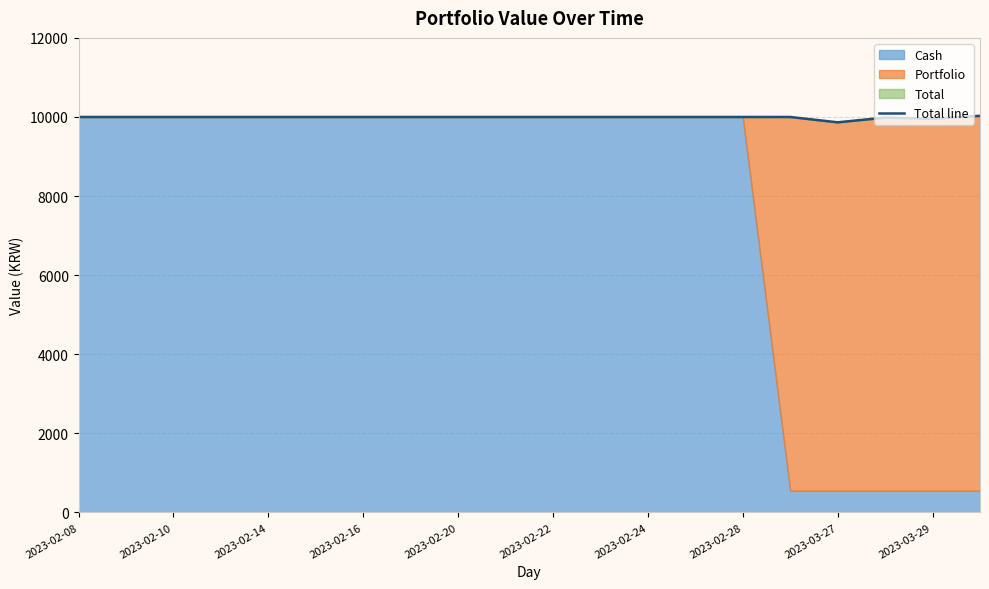

The chart shows a value of 10029.7 at 19. True or false?

True